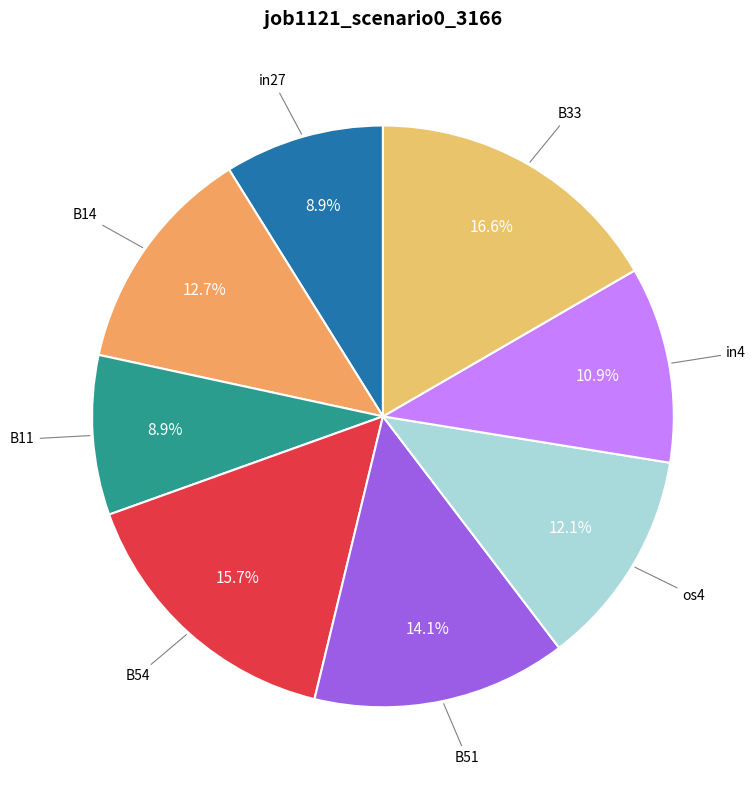

Does any single category account for the majority?

No